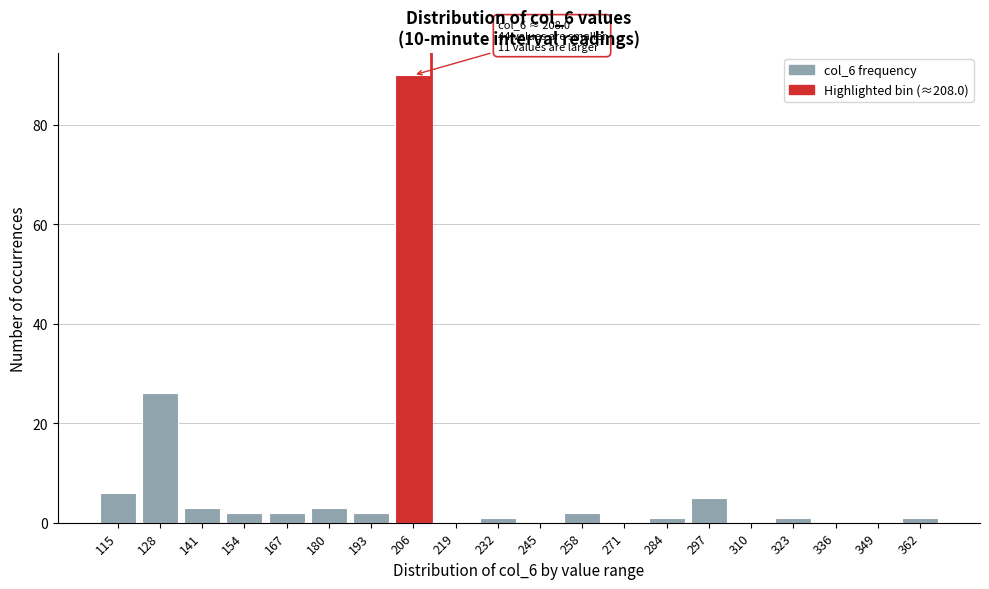

Reading left to right, extract all data points from this chart.

115=6	128=26	141=3	154=2	167=2	180=3	193=2	206=90	219=0	232=1	245=0	258=2	271=0	284=1	297=5	310=0	323=1	336=0	349=0	362=1